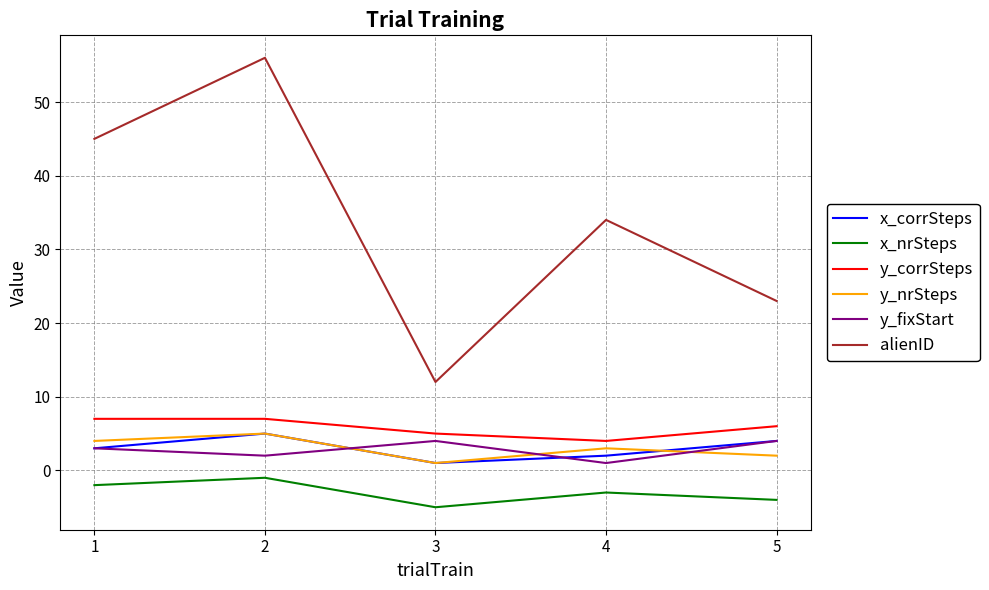

At 4, list the series in order from largest to smallest.

alienID, y_corrSteps, y_nrSteps, x_corrSteps, y_fixStart, x_nrSteps